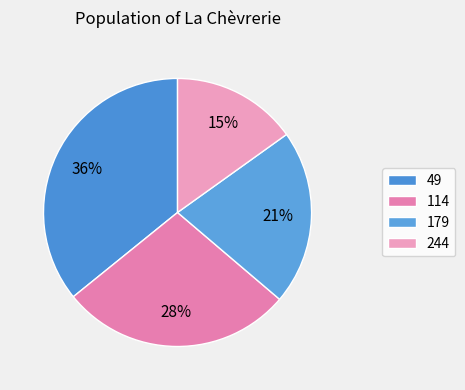

Which slice is the smallest?

244